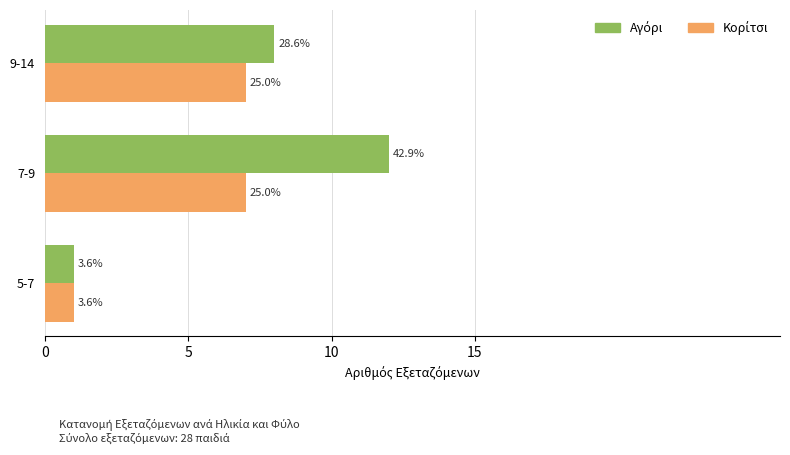

What is the sum of all Κορίτσι values?

15